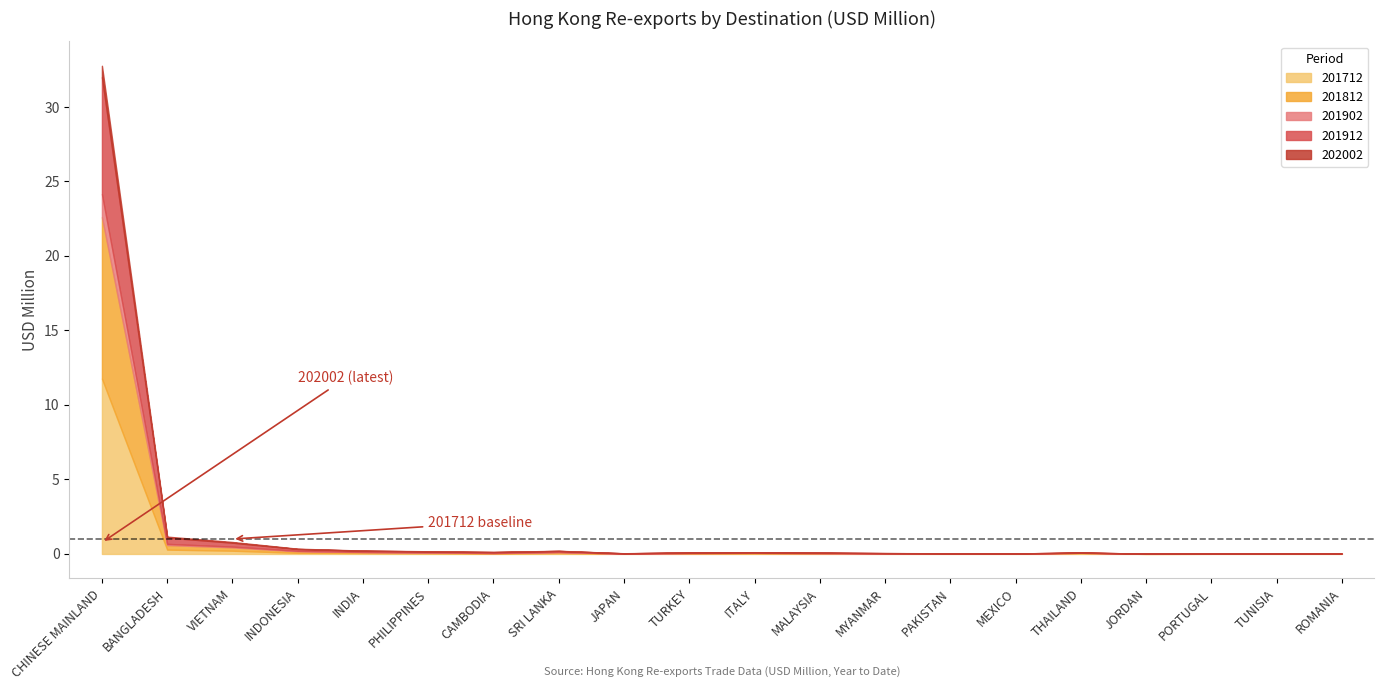

Where is the first local maximum for 201912?

SRI LANKA